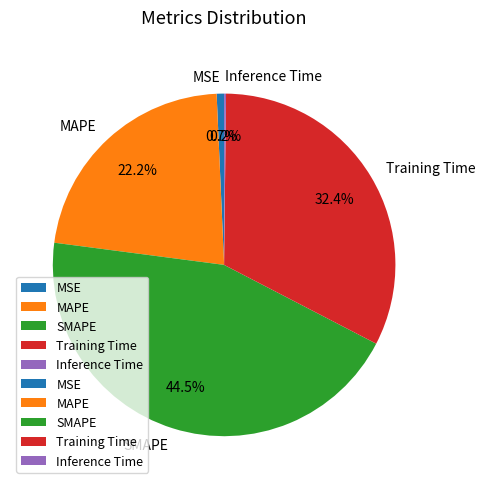

Combined, do MAPE and SMAPE account for over 50%?

Yes